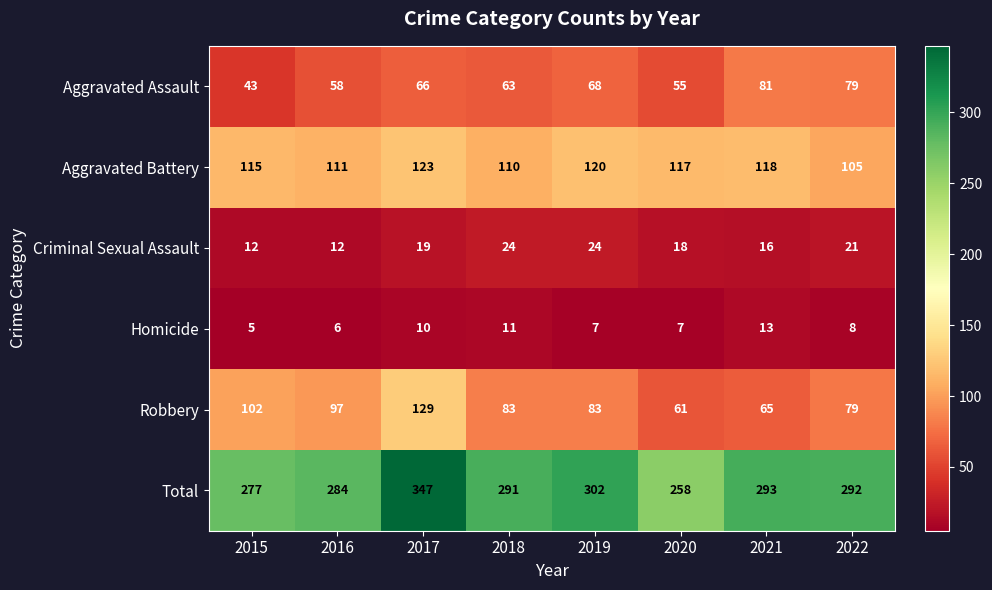

What is the difference between the maximum and minimum values in the Aggravated Assault series?

38